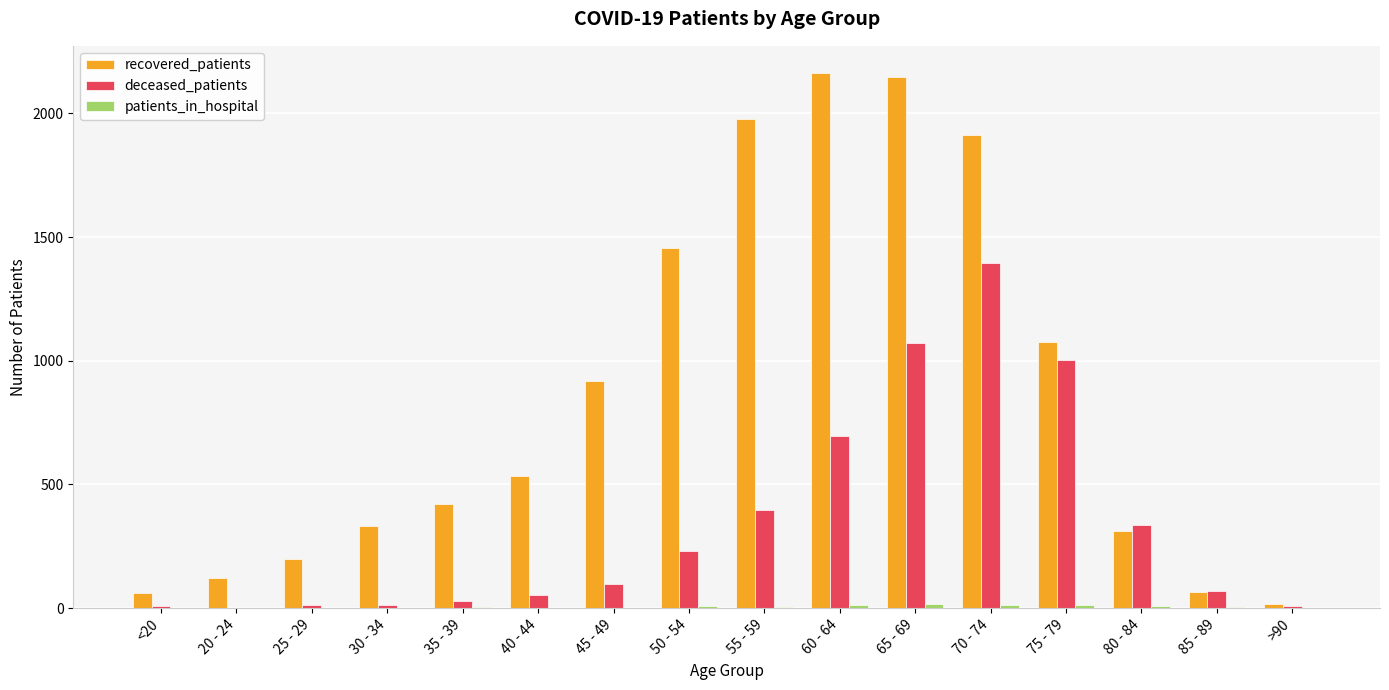

Which series has the widest spread of values?

recovered_patients